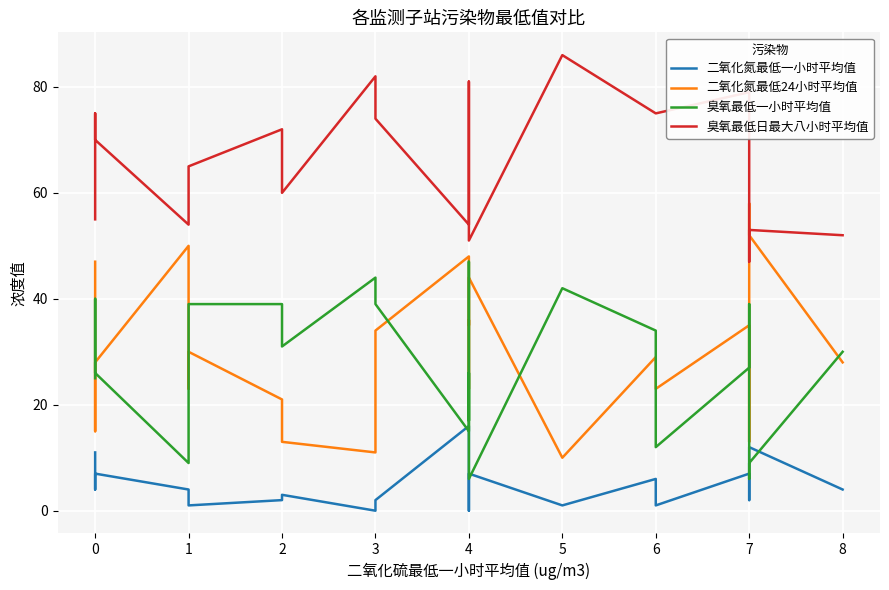

What is the difference between the maximum and minimum values in the 臭氧最低一小时平均值 series?

41